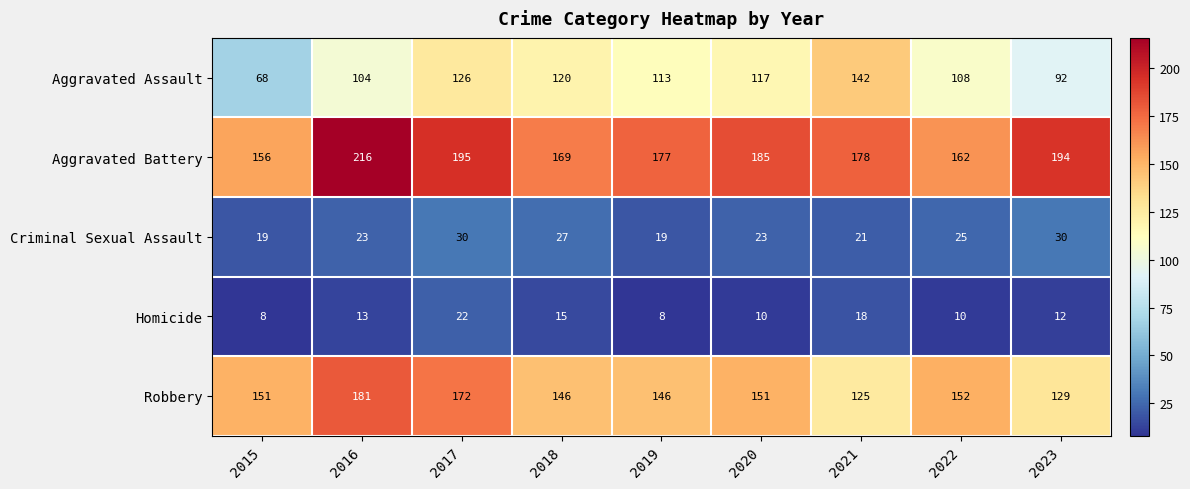

Which series has the widest spread of values?

Aggravated Assault